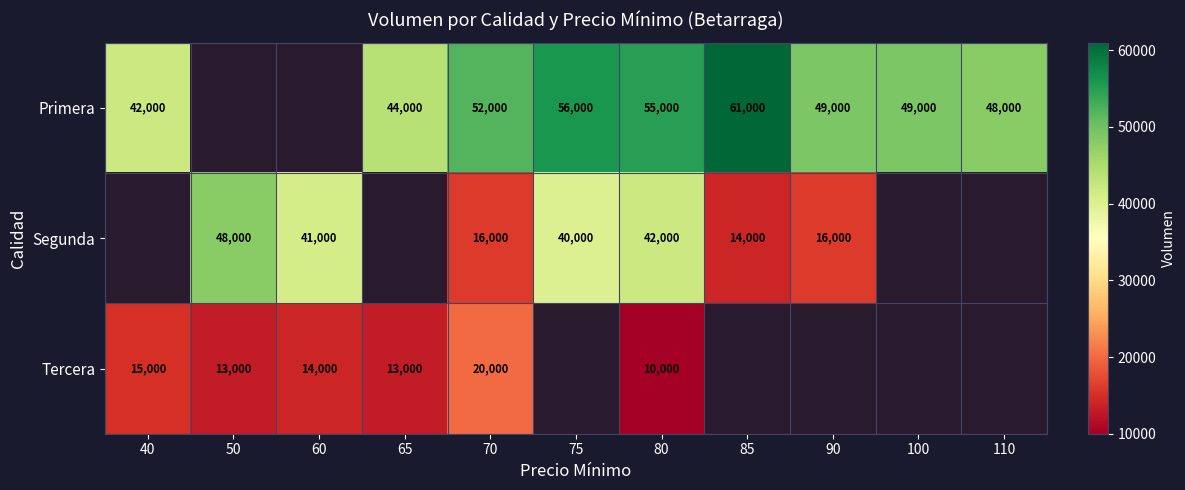

At 80, list the series in order from smallest to largest.

Tercera, Segunda, Primera